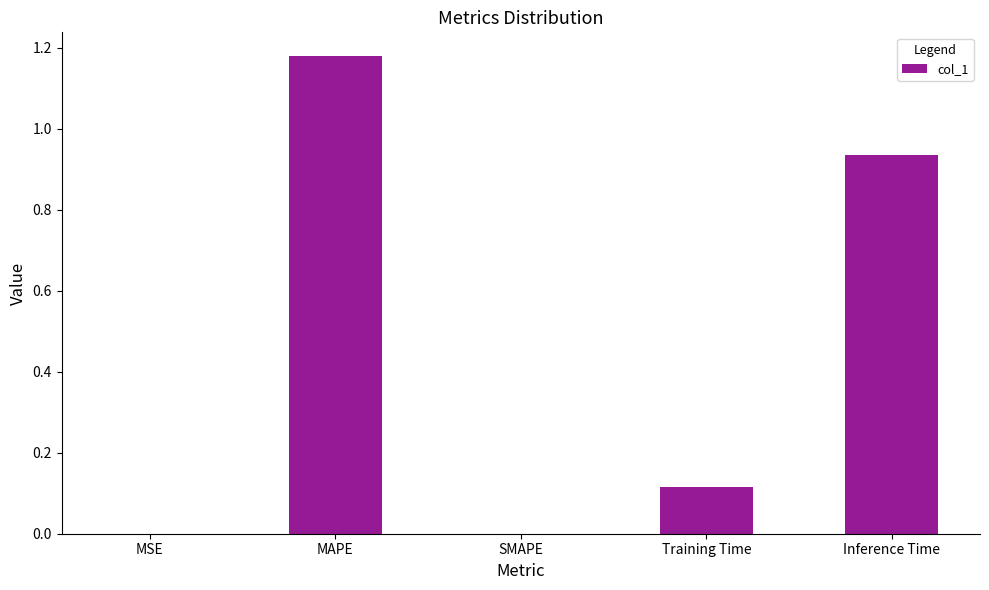

The chart shows a value of 0.0 at SMAPE. True or false?

True